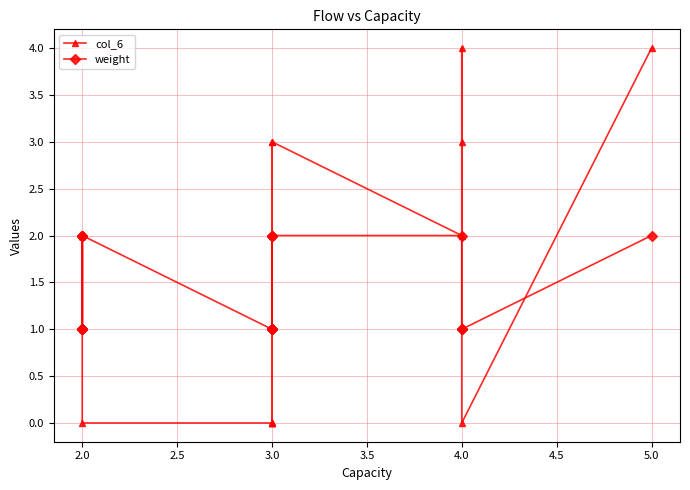

True or false: col_6 has a value of 2 at 2.0.

True